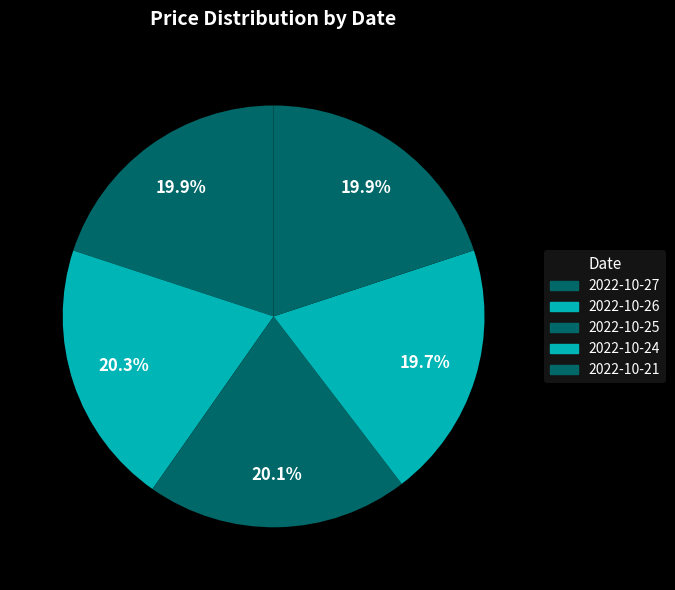

To the nearest percent, what percentage of the pie is 2022-10-21?

20%